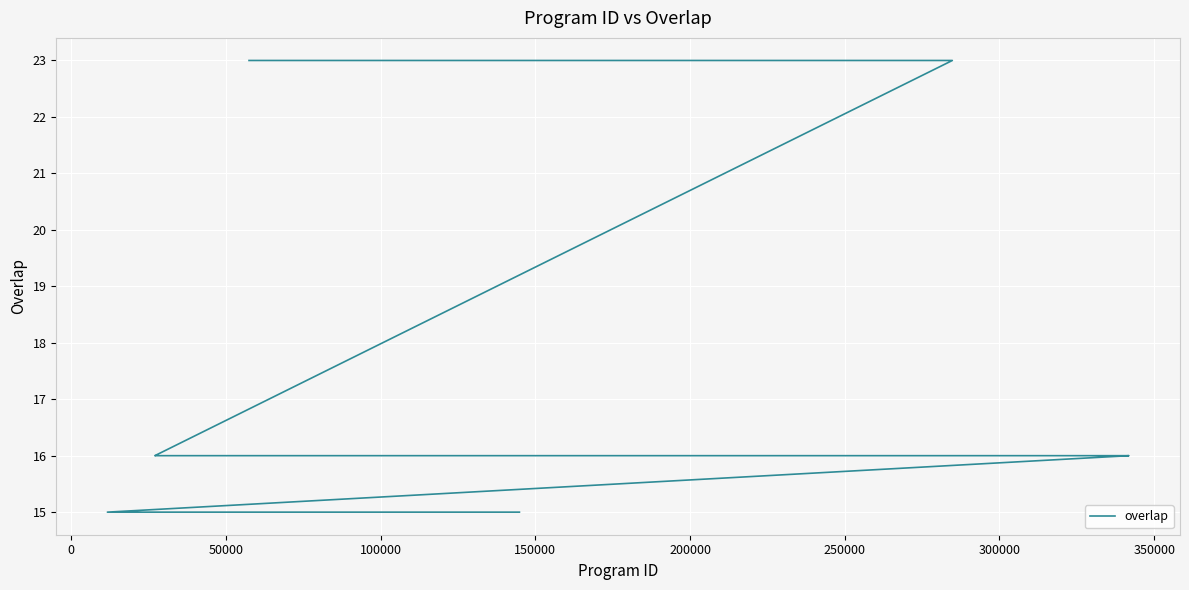

What is the difference between the maximum and minimum values?

8